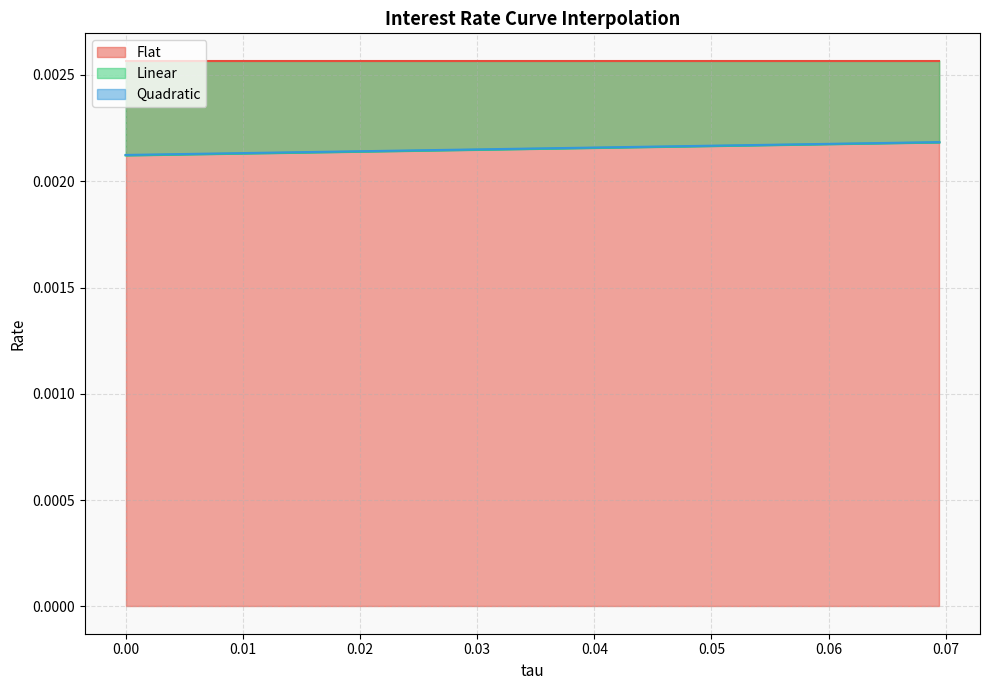

What is the label of the 10th point from the right?

0.03888888888888889